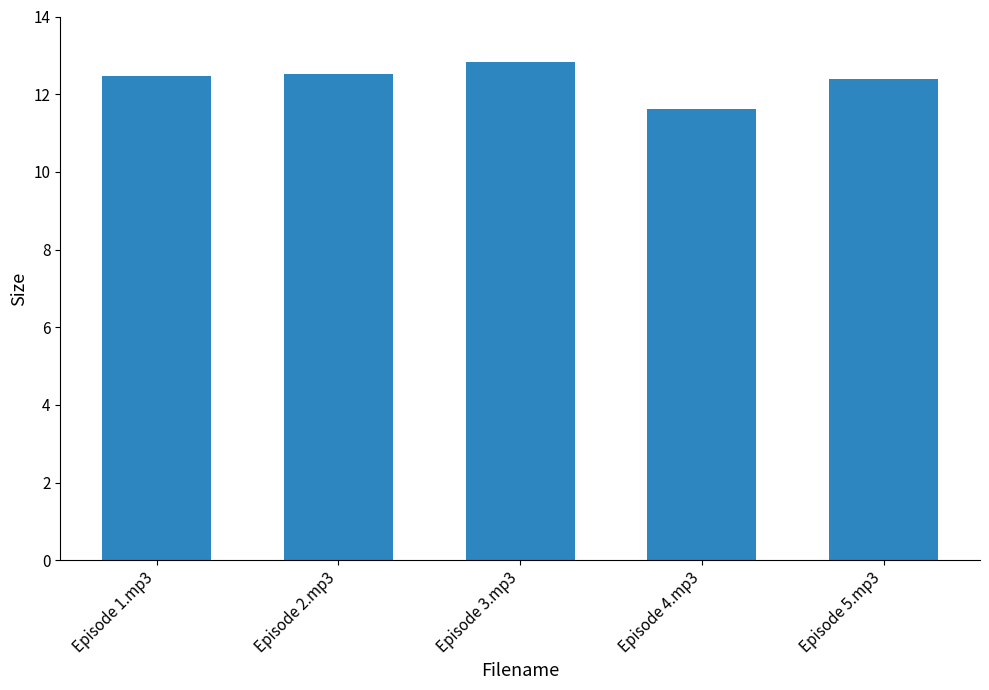

The chart shows a value of 22.0 at Episode 5.mp3. True or false?

False